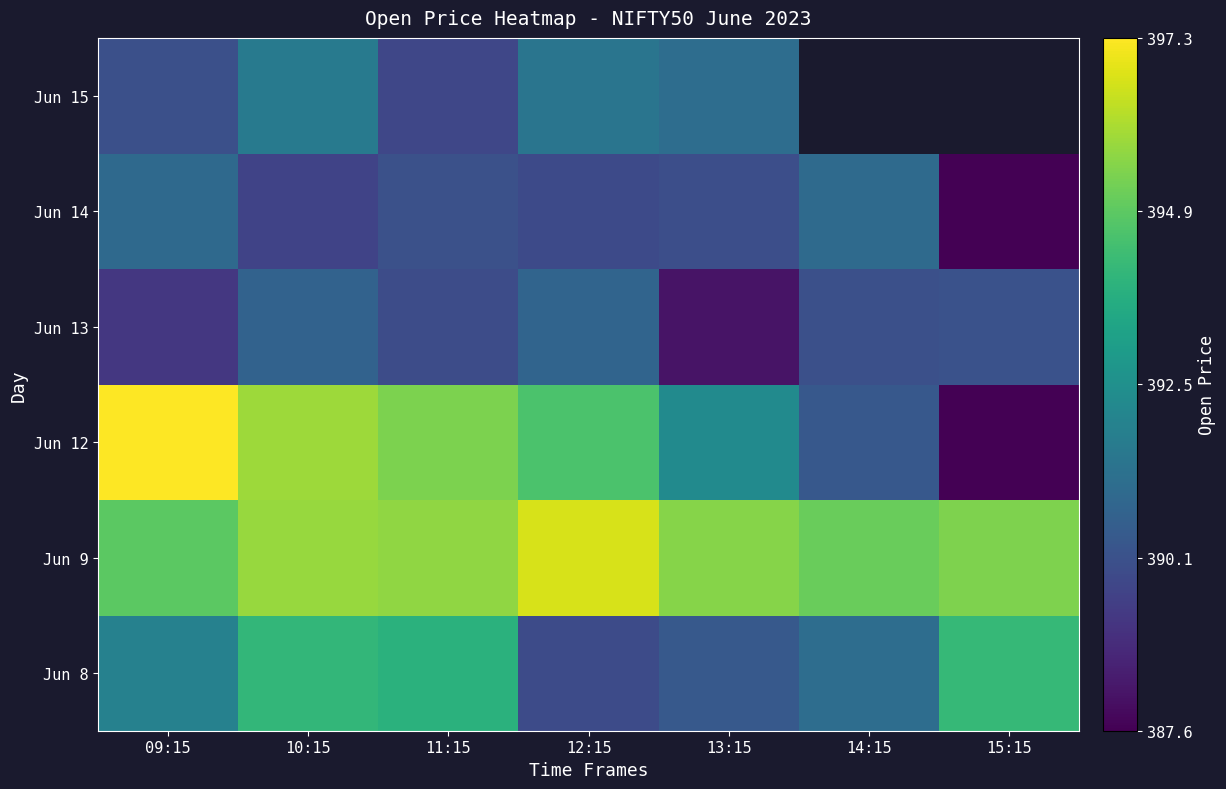

What is the sum of the Jun 8 values at 12:15 and 14:15?

781.0